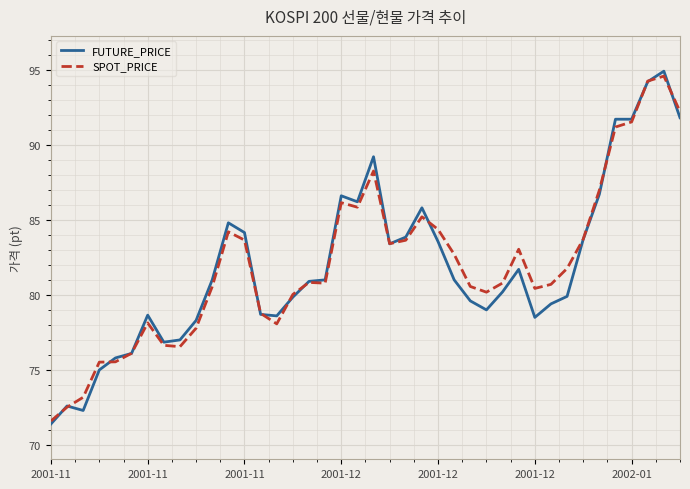

Which series has the largest range (max minus min)?

FUTURE_PRICE